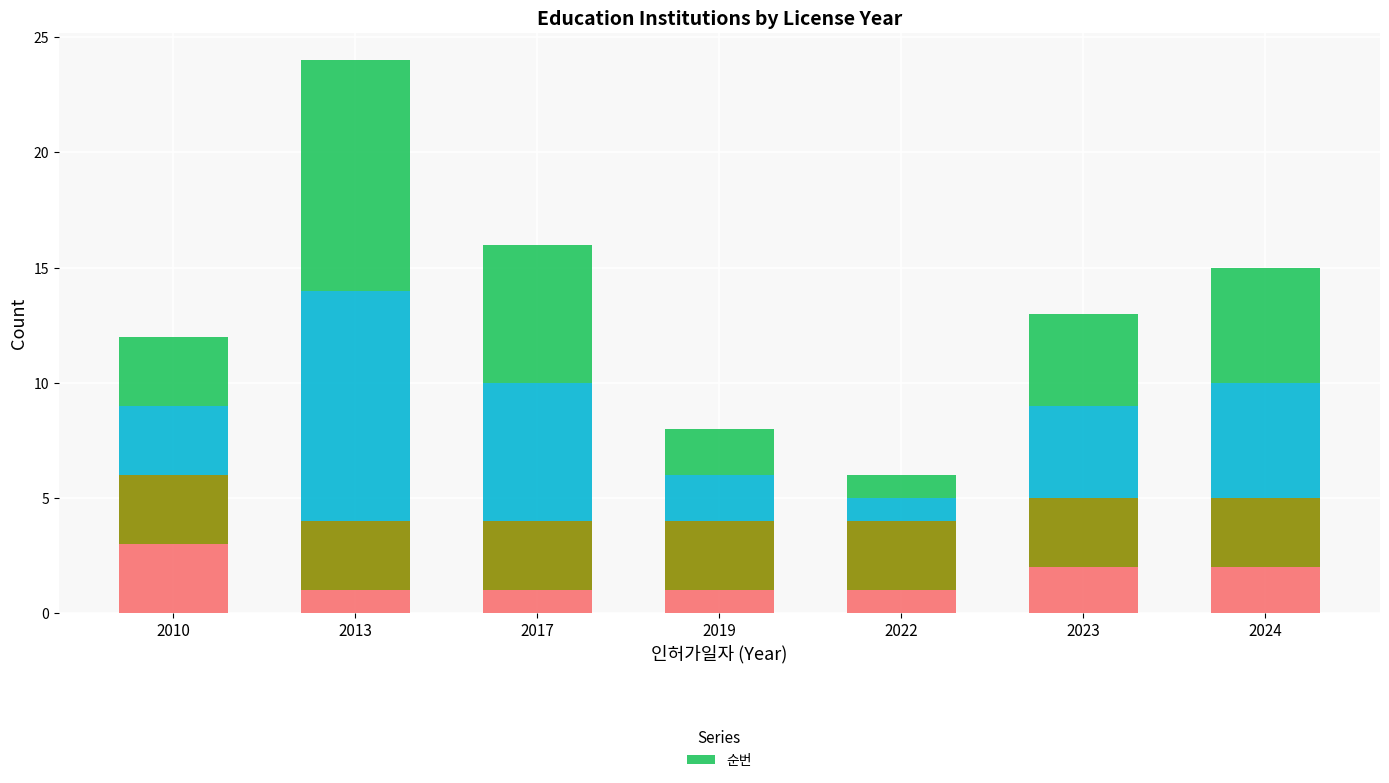

How many bars are there in total?

7